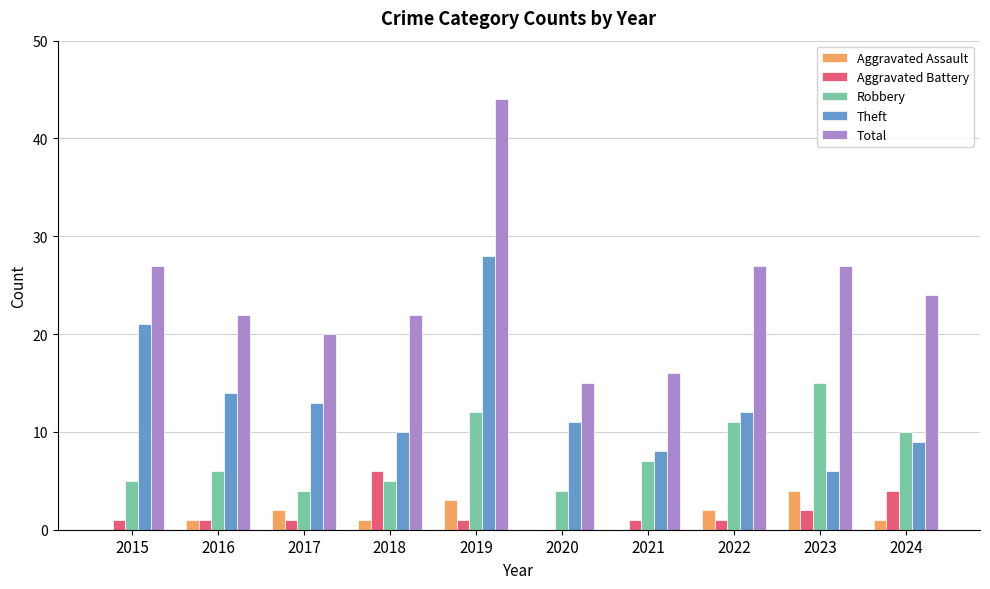

The Total series shows 14 at 2019. True or false?

False